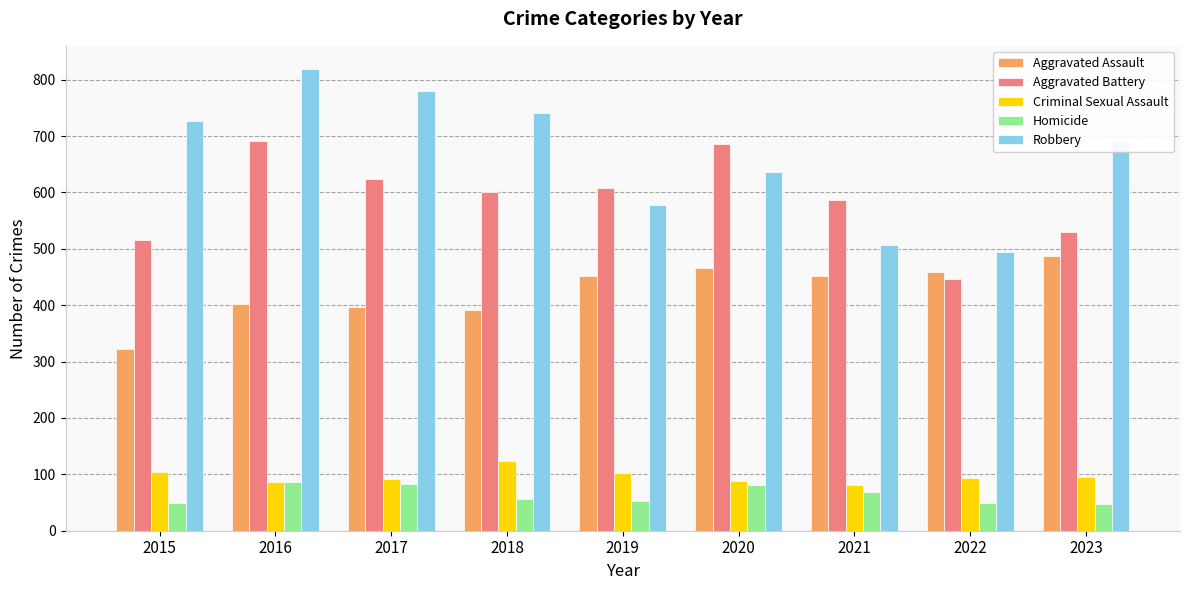

What is the maximum value for Aggravated Assault?

488